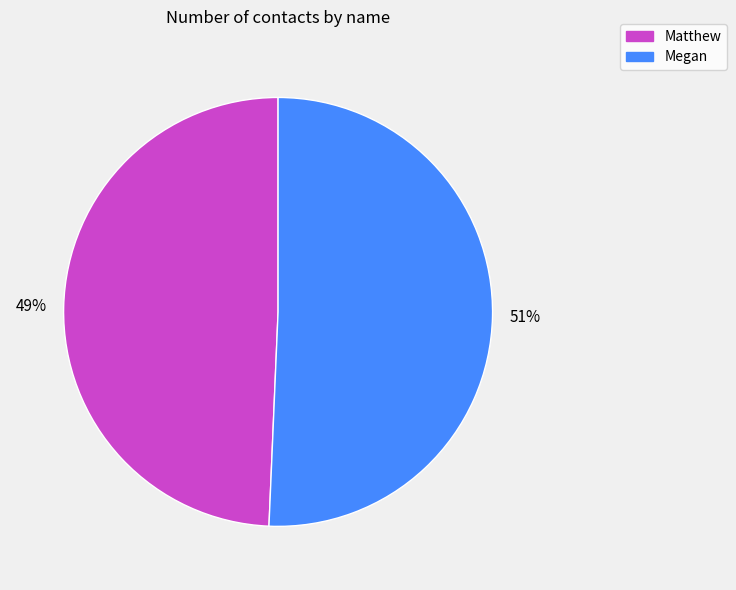

Is there any slice that represents more than half of the pie?

Yes